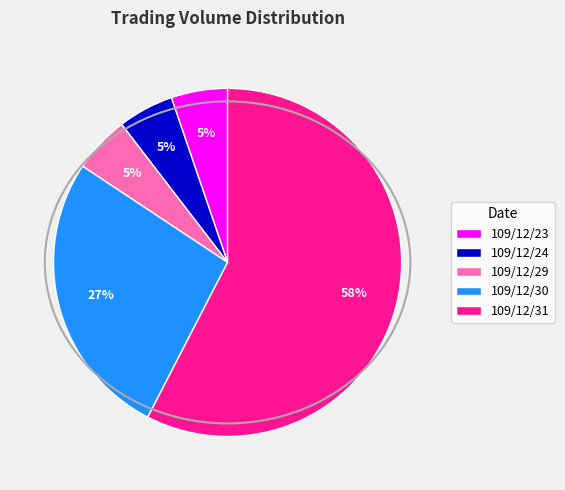

What is the largest slice in the pie chart?

109/12/31